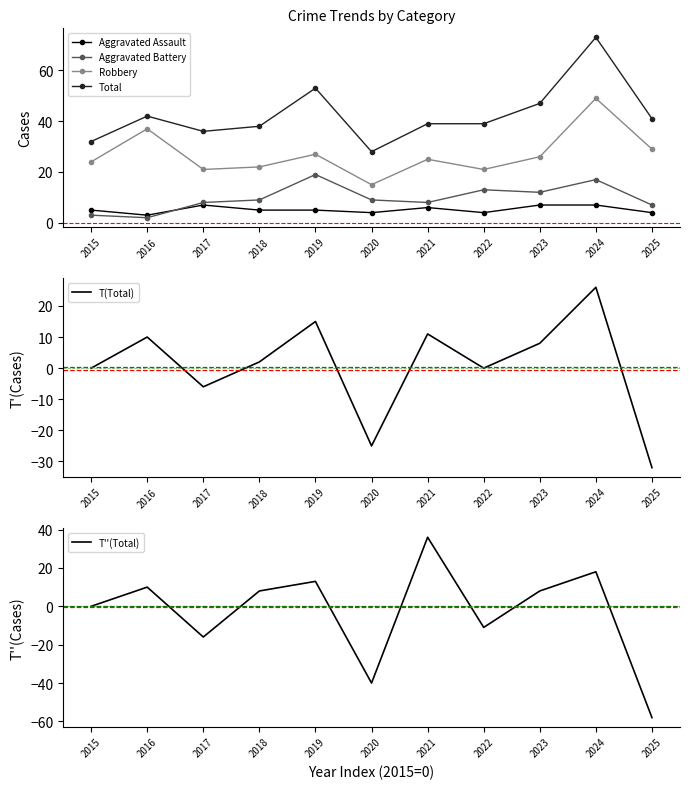

The Aggravated Assault series shows 2 at 2023. True or false?

False